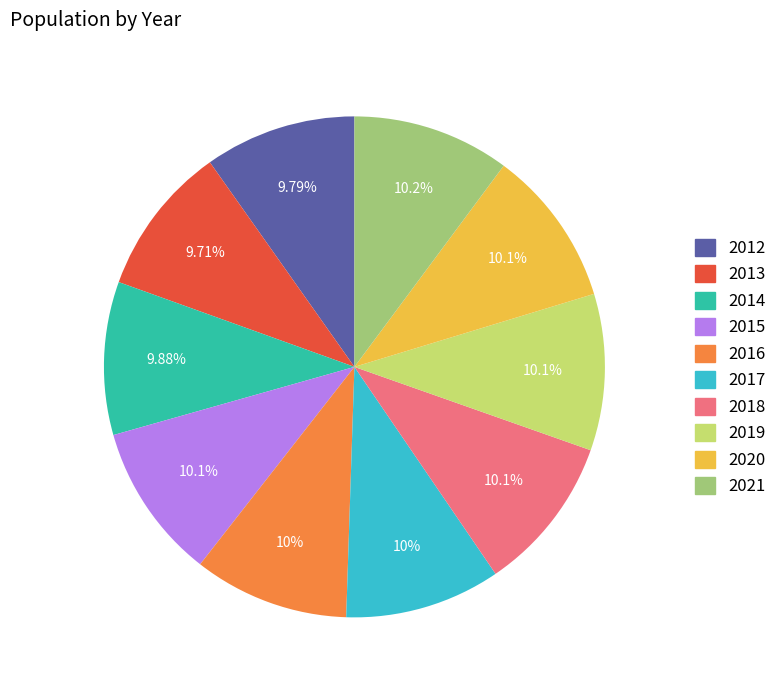

Combined, do 2021 and 2013 account for over 50%?

No